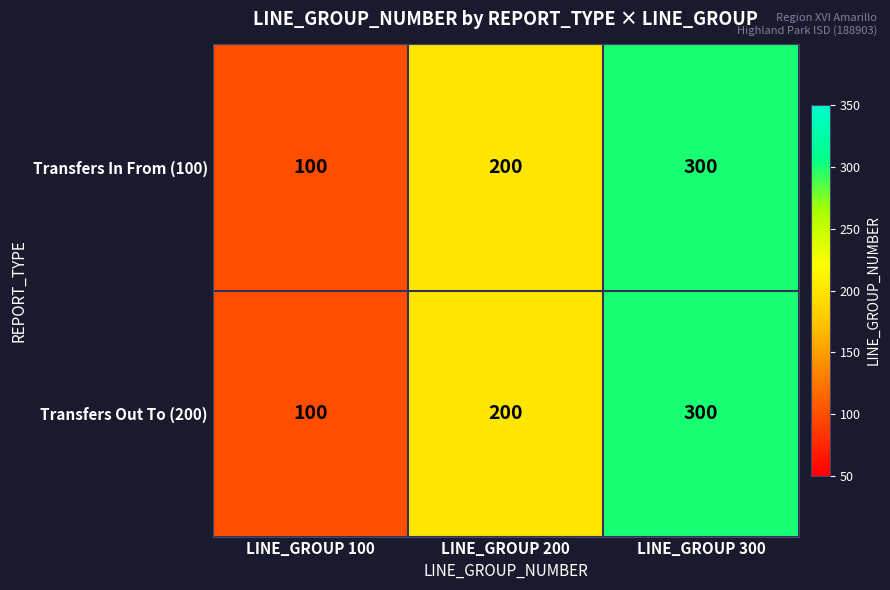

Reading left to right, extract all data points from this chart.

Transfers In From (100): LINE_GROUP 100=100	LINE_GROUP 200=200	LINE_GROUP 300=300
Transfers Out To (200): LINE_GROUP 100=100	LINE_GROUP 200=200	LINE_GROUP 300=300